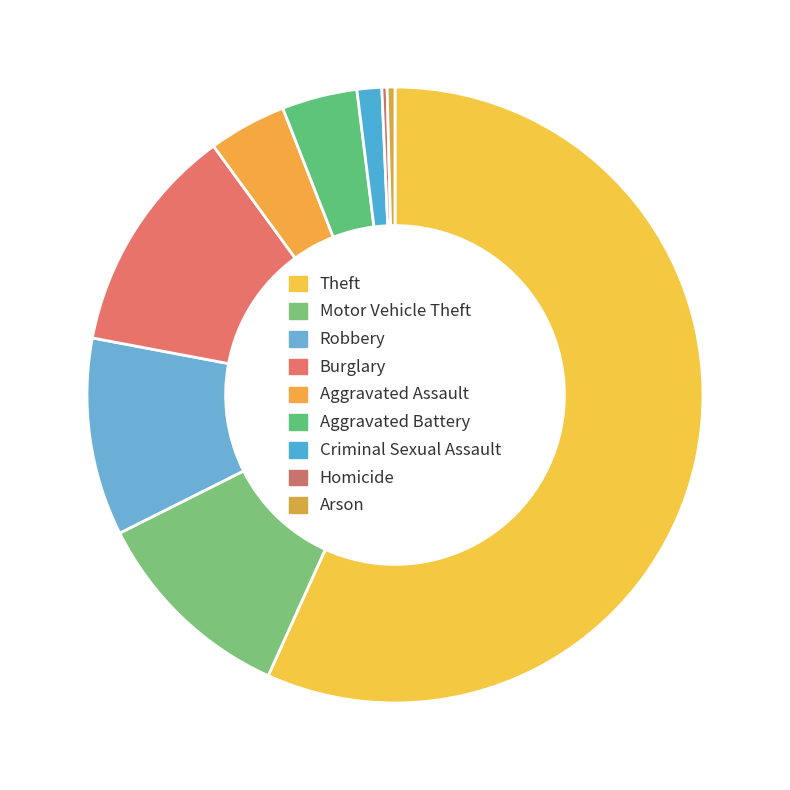

What is the ratio of the value at Aggravated Assault to the value at Aggravated Battery?

1.0